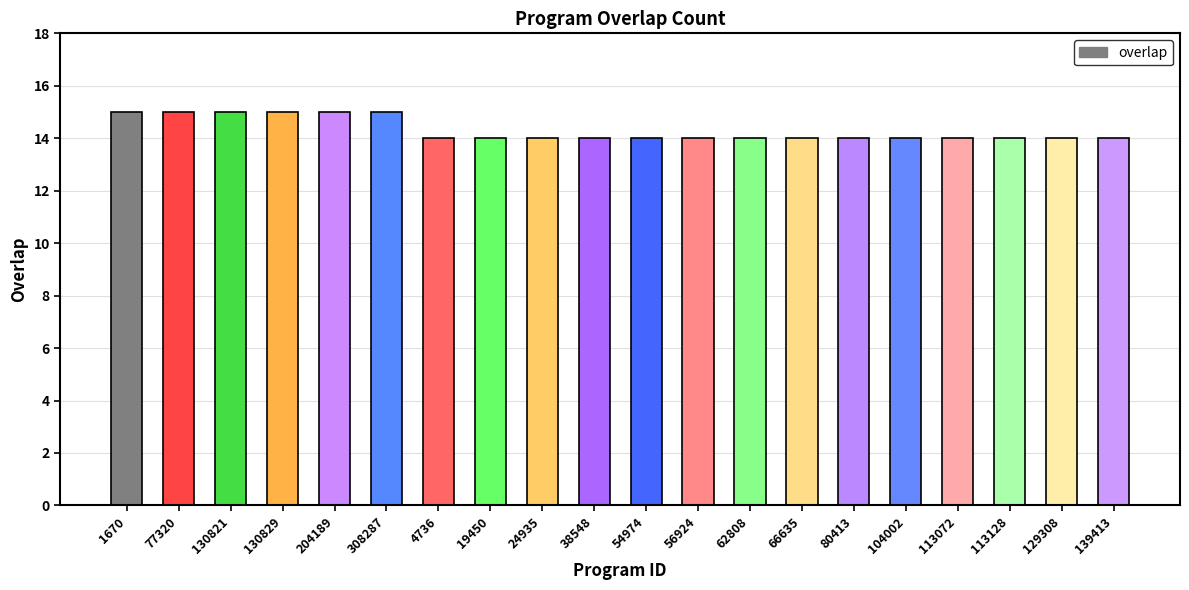

How many bars are there in total?

20